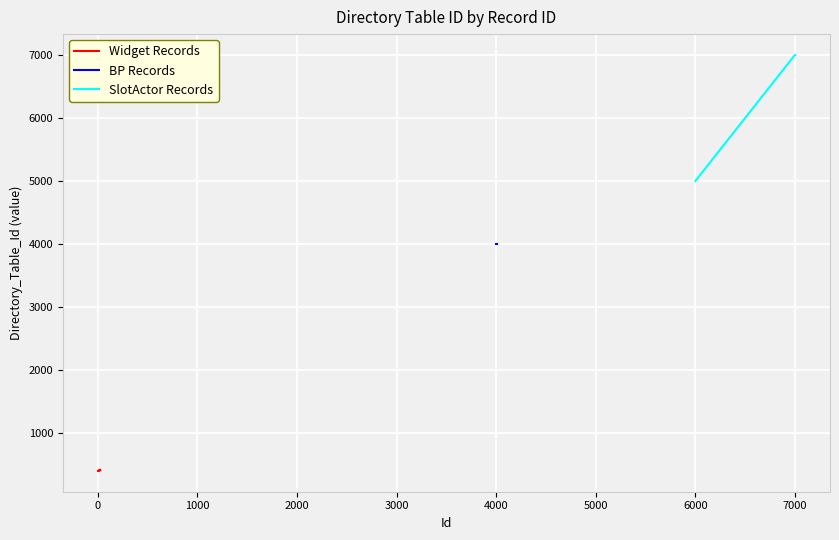

Reading right to left, transcribe all the data shown in this chart.

7001	7001	7001	5001	4001	4001	4001	4001	4001	4001	4001	4001	4001	4001	4001	4001	412	421	418	418	420	416	417	415	414	413	412	413	411	410	409	408	407	406	405	403	404	404	402	402